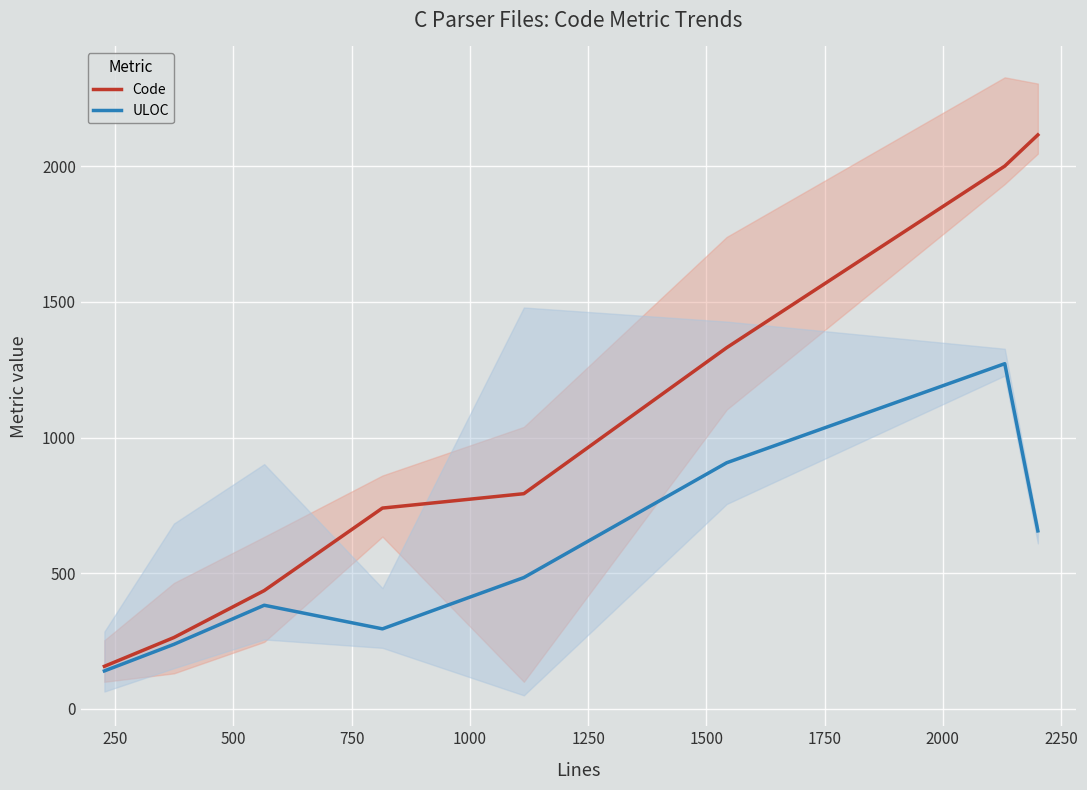

Is this an area chart (filled region under the line)?

No